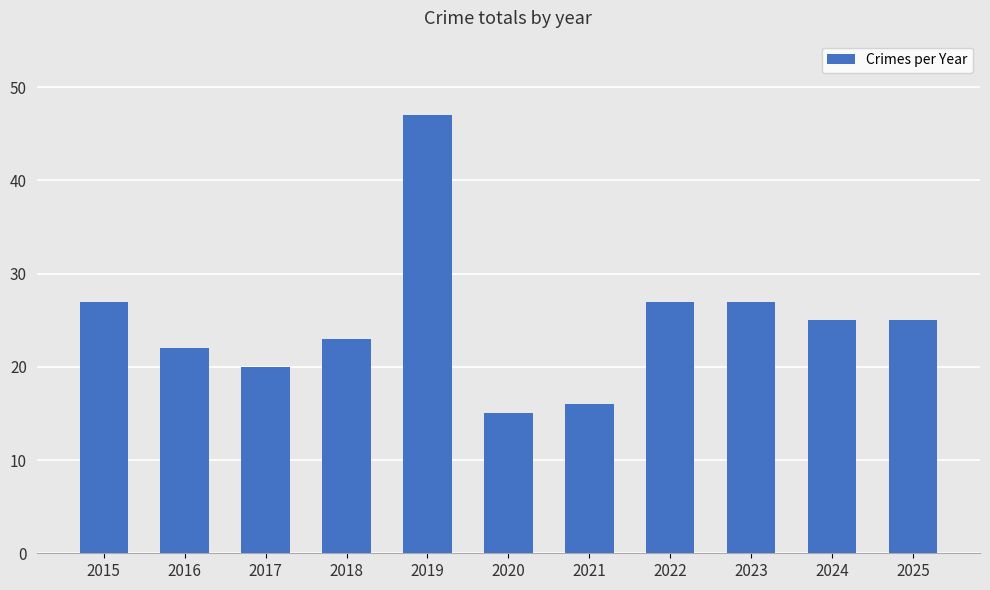

Is it true that the value at 2022 is 27?

True